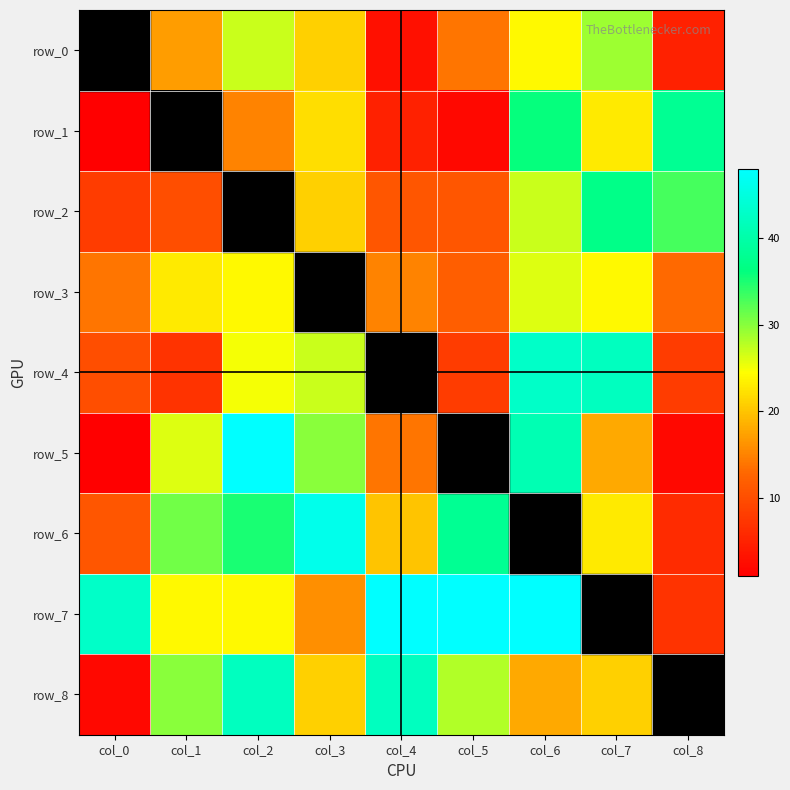

Is it true that row_1 equals 24.3 at col_2?

False